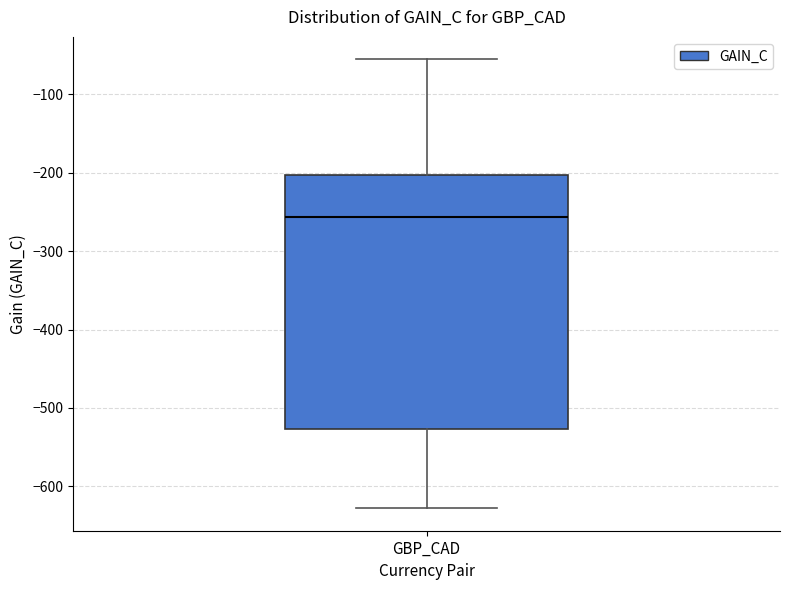

Read this box plot against the y-axis: the position of the median line, the range covered by the box, and the ends of both whiskers. The values are not printed on the chart, so give them approximately, as read against the axis.

median -260, box -530 to -200, whiskers -630 to -60